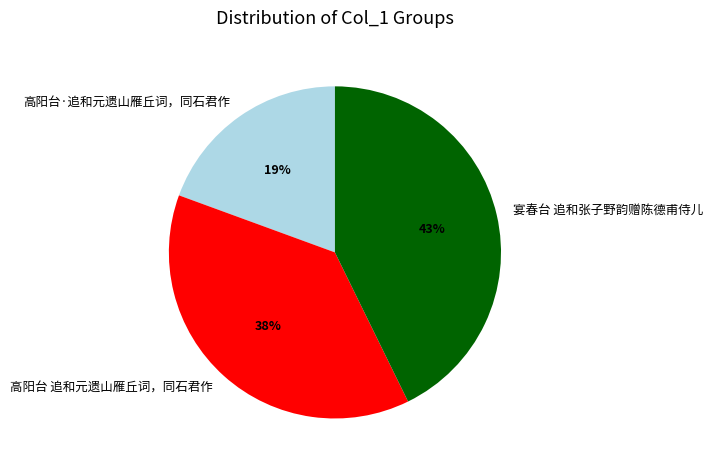

Count the number of slices in the pie.

3